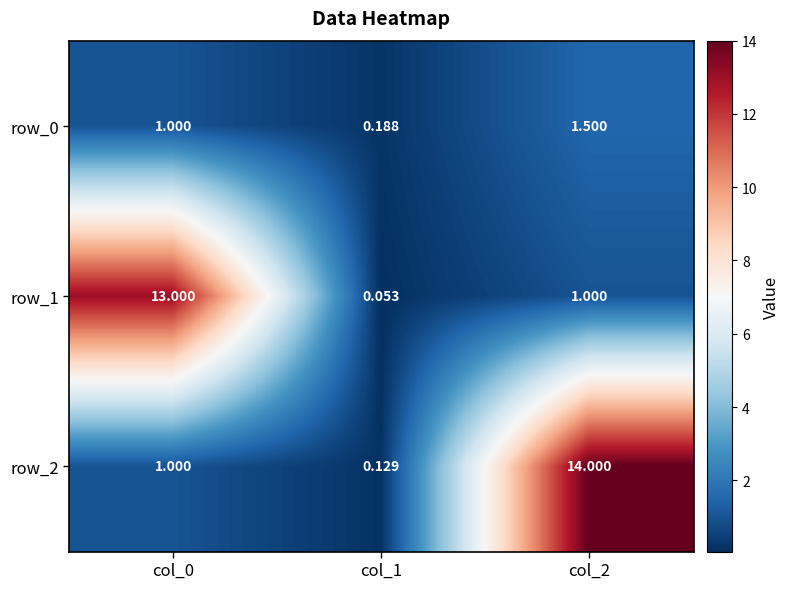

How many distinct data groups are displayed?

3